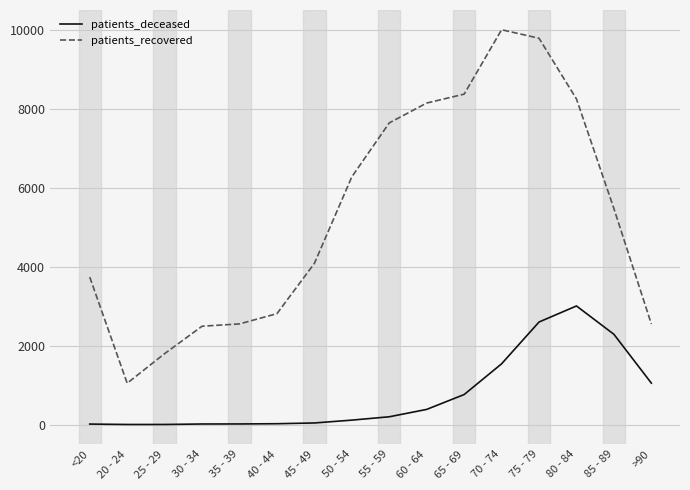

List the series in order of their peak value, highest first.

patients_recovered, patients_deceased